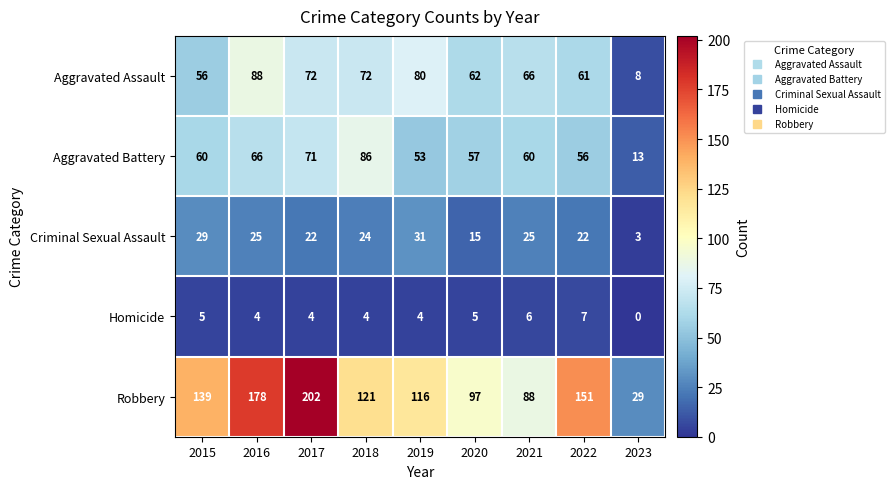

The Aggravated Battery series shows 66 at 2016. True or false?

True